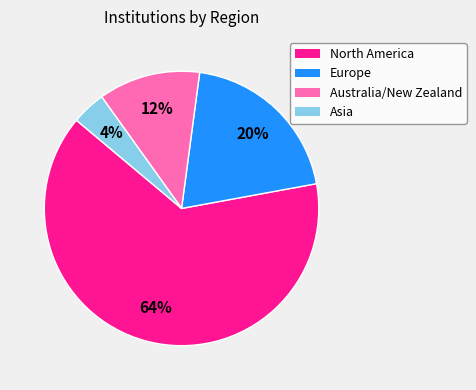

Count the number of slices in the pie.

4